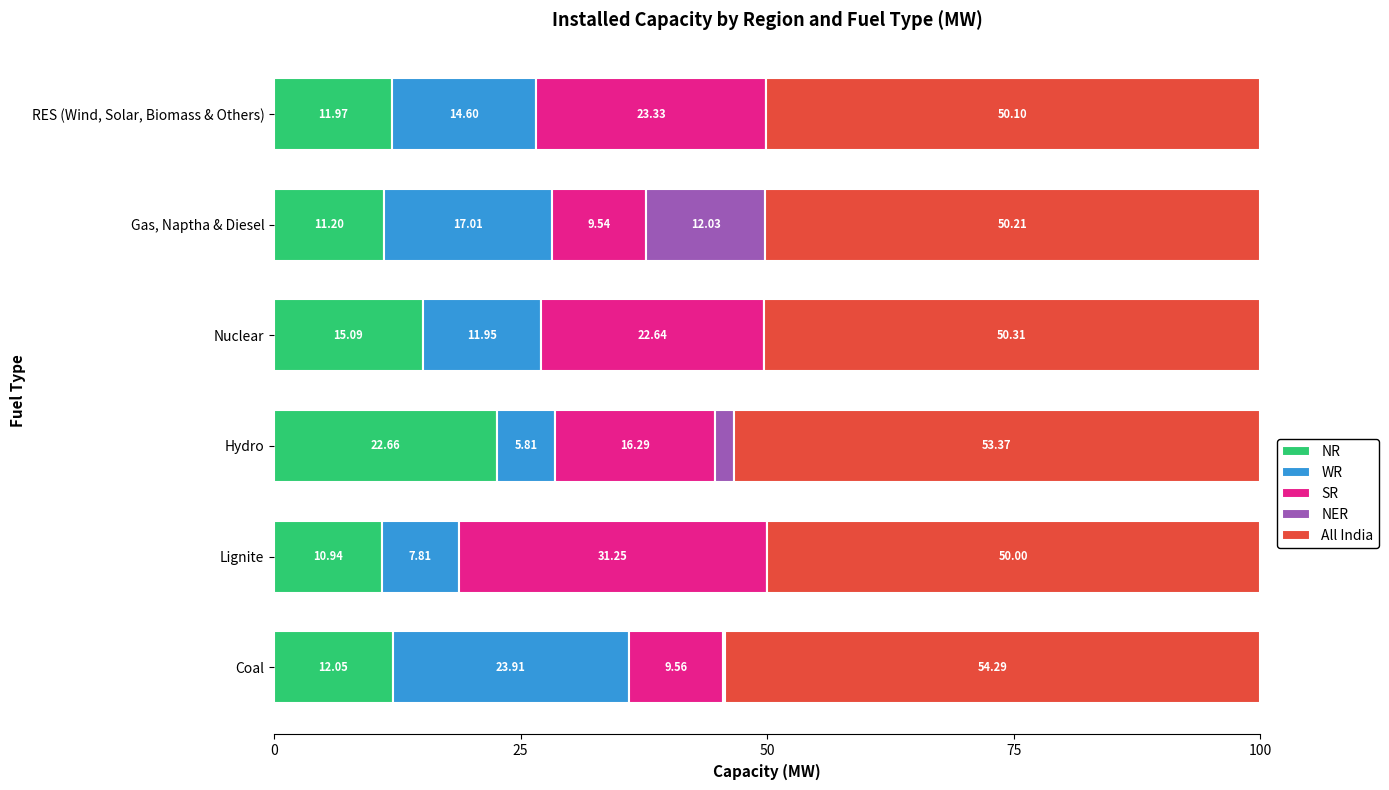

At which label is NR closest to 16?

Nuclear